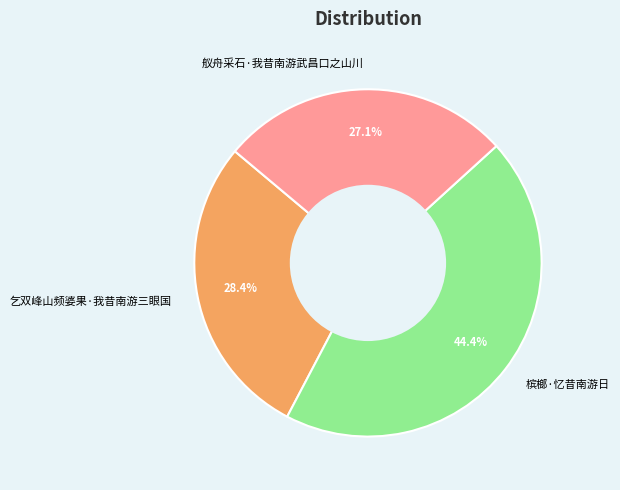

What is the smallest slice in the pie chart?

舣舟采石·我昔南游武昌口之山川